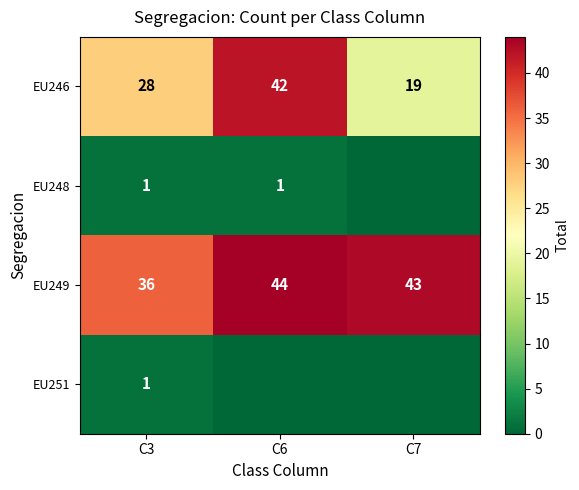

The value of EU246 at C7 is 19. True or false?

True